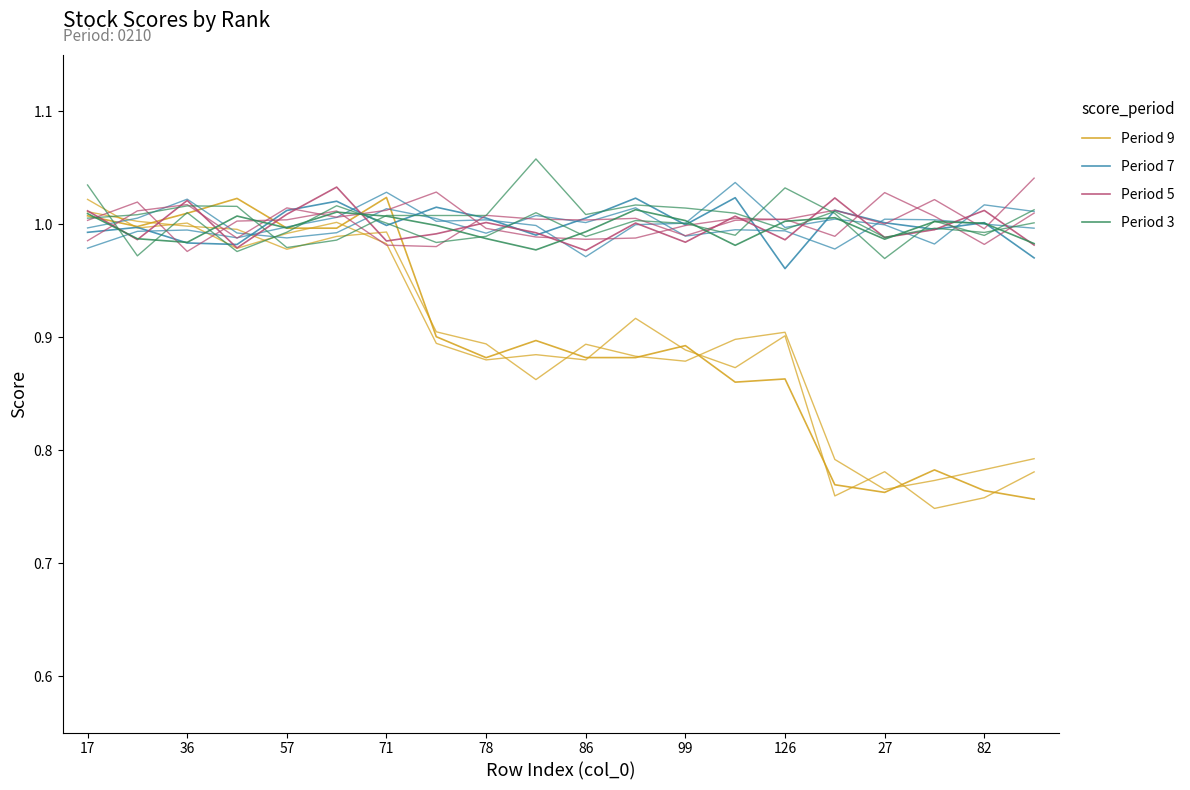

Count the number of data series in this chart.

4